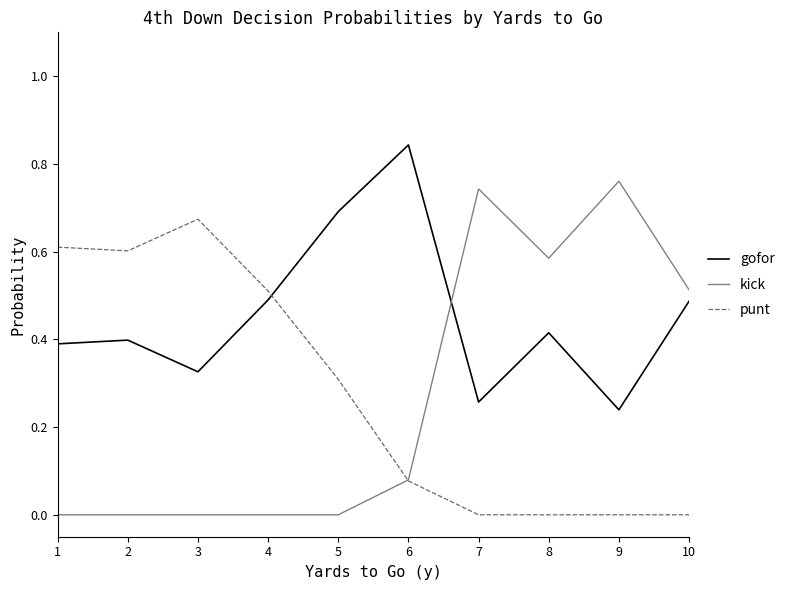

Which series has the largest total across all categories?

gofor